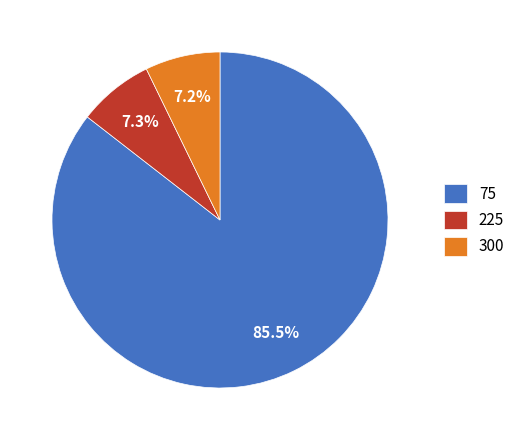

To the nearest percent, what is the average slice percentage?

33%